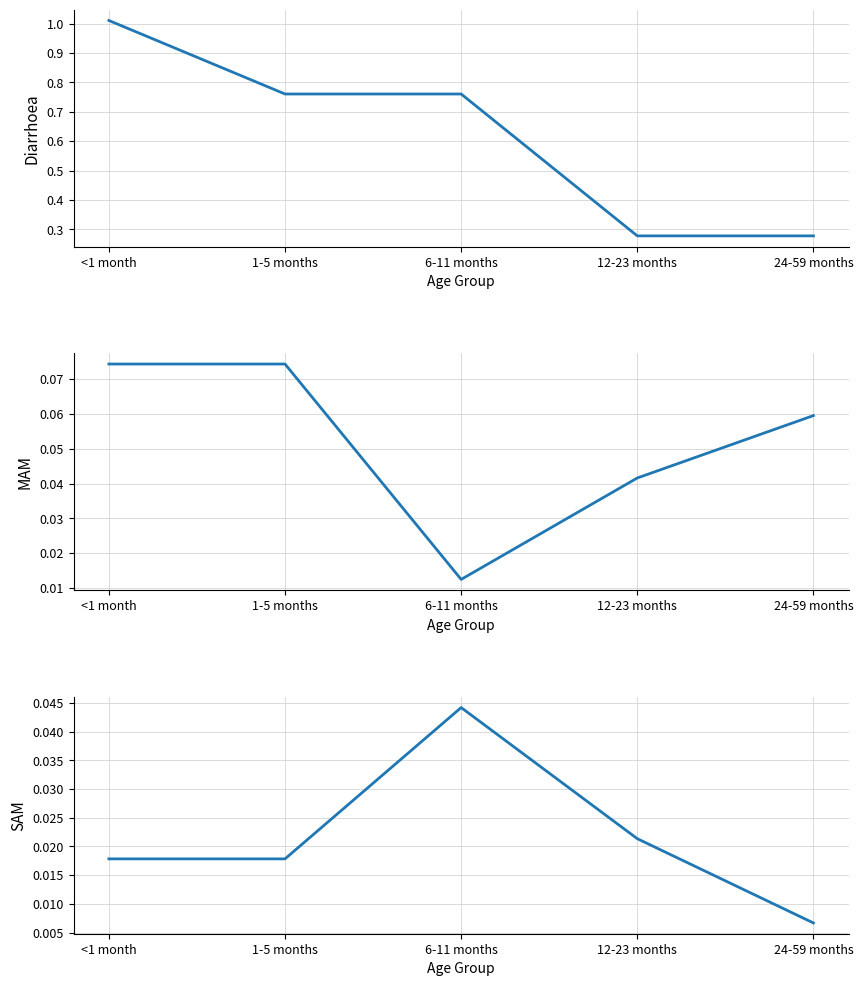

The value of MAM at 24-59 months is 0.0. True or false?

False